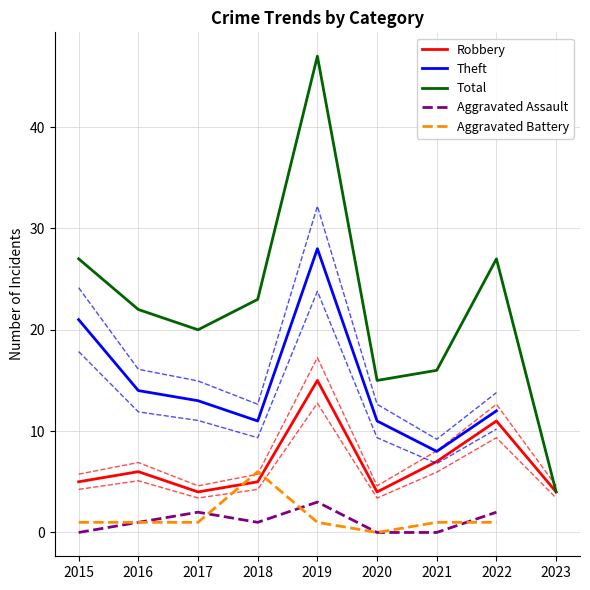

What is the average value of the Total series?

22